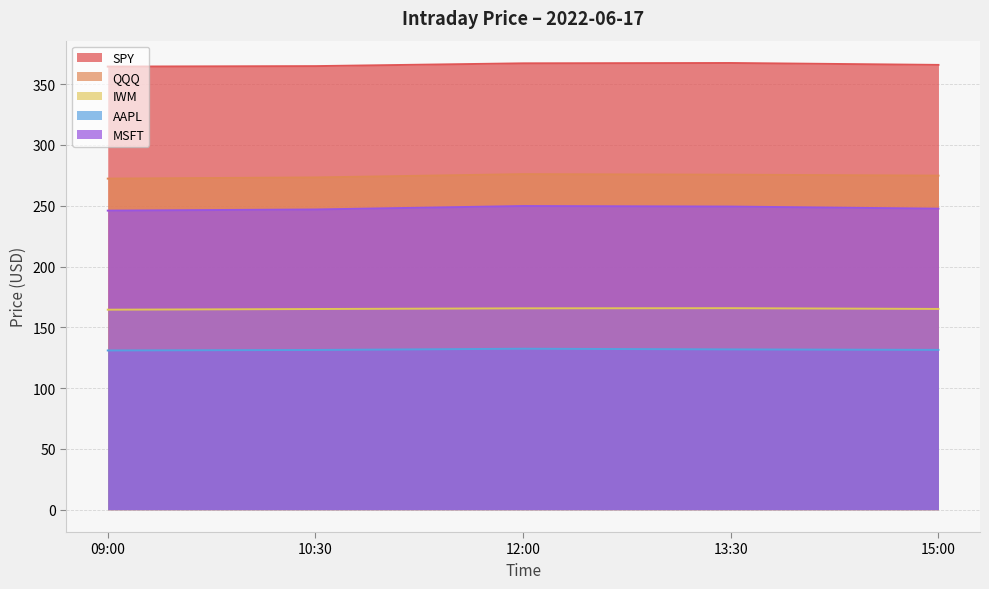

Which series changed the most between 09:00 and 10:30?

QQQ